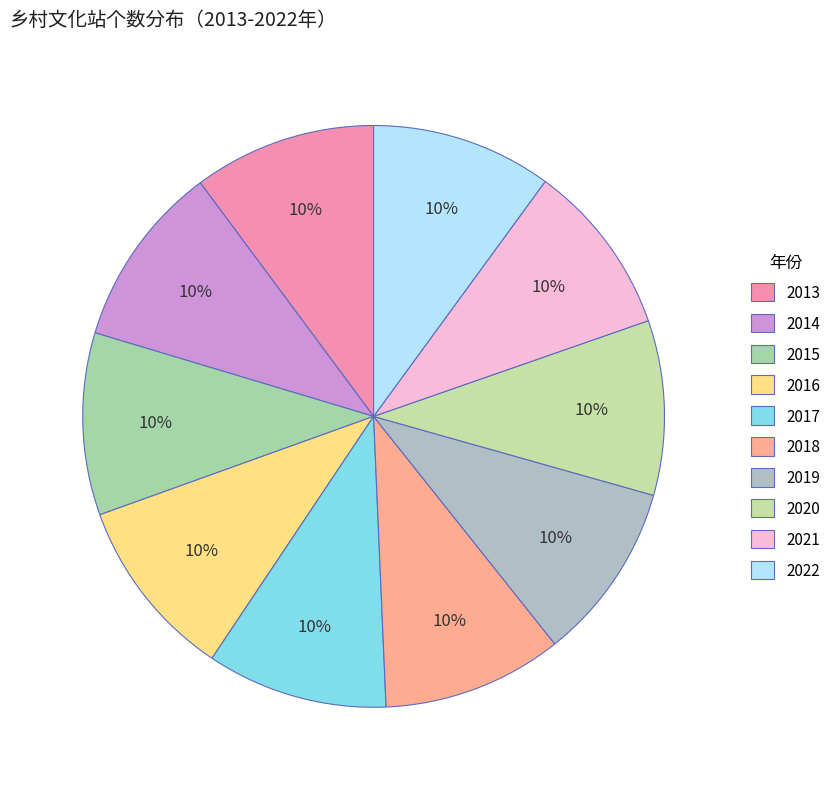

What is the largest slice in the pie chart?

2014